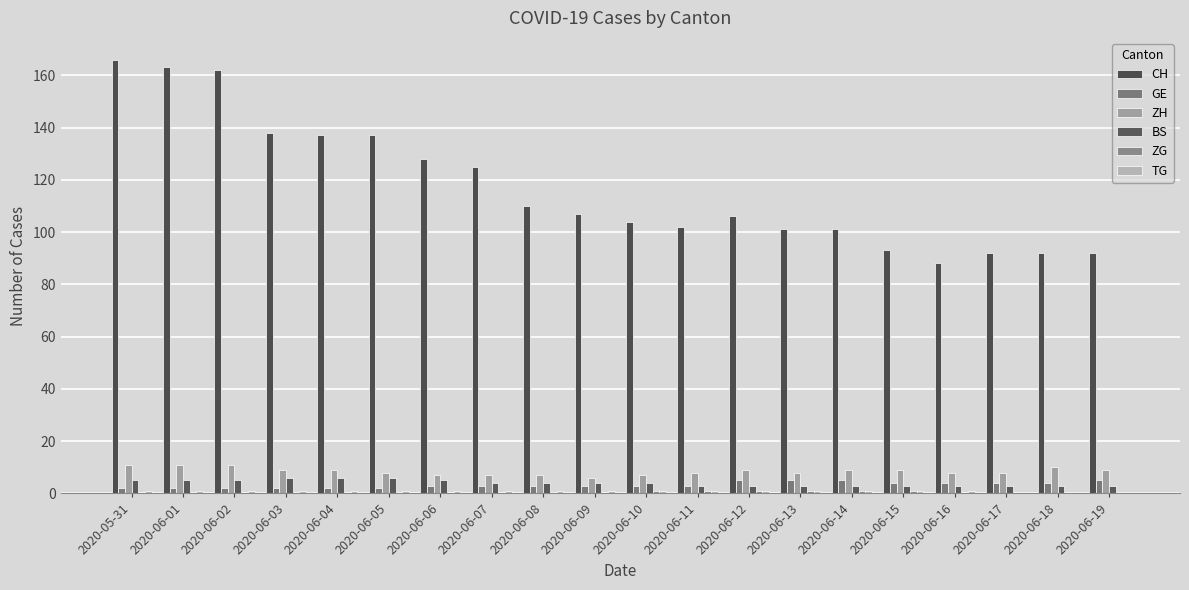

What is the difference between the second highest and minimum values in the BS series?

3